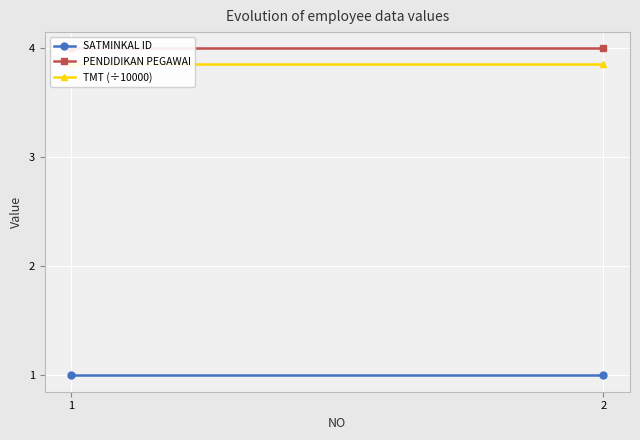

Which series has the widest spread of values?

SATMINKAL ID